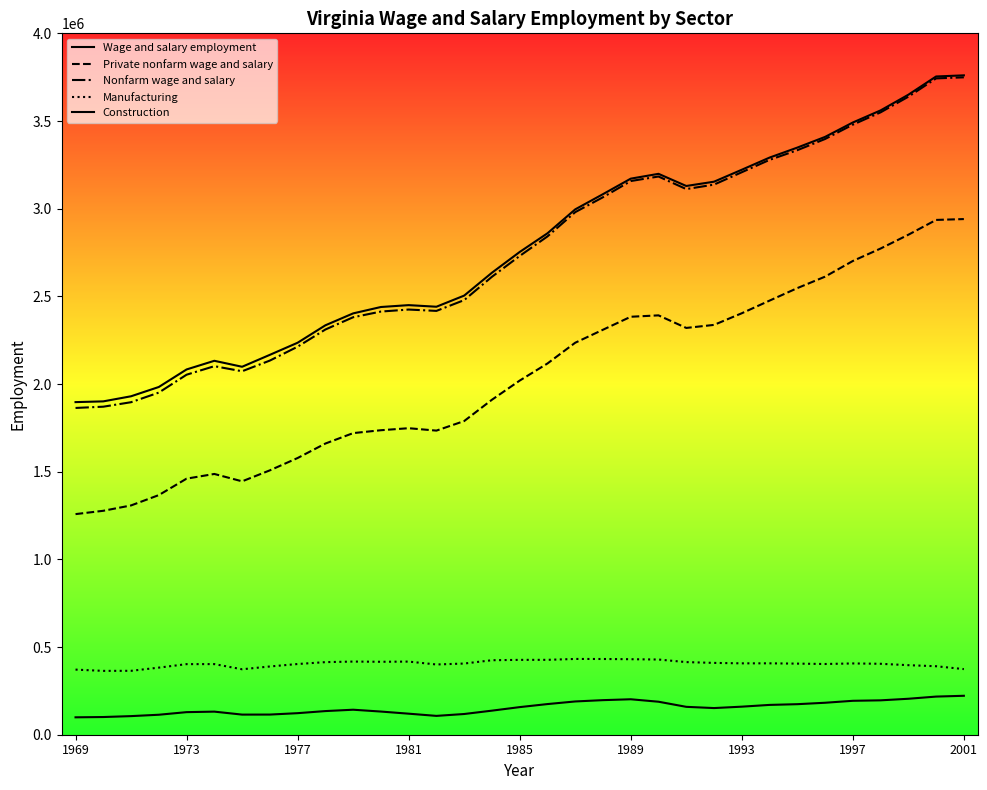

Rank the series by their maximum value, from highest to lowest.

Wage and salary employment, Nonfarm wage and salary, Private nonfarm wage and salary, Manufacturing, Construction